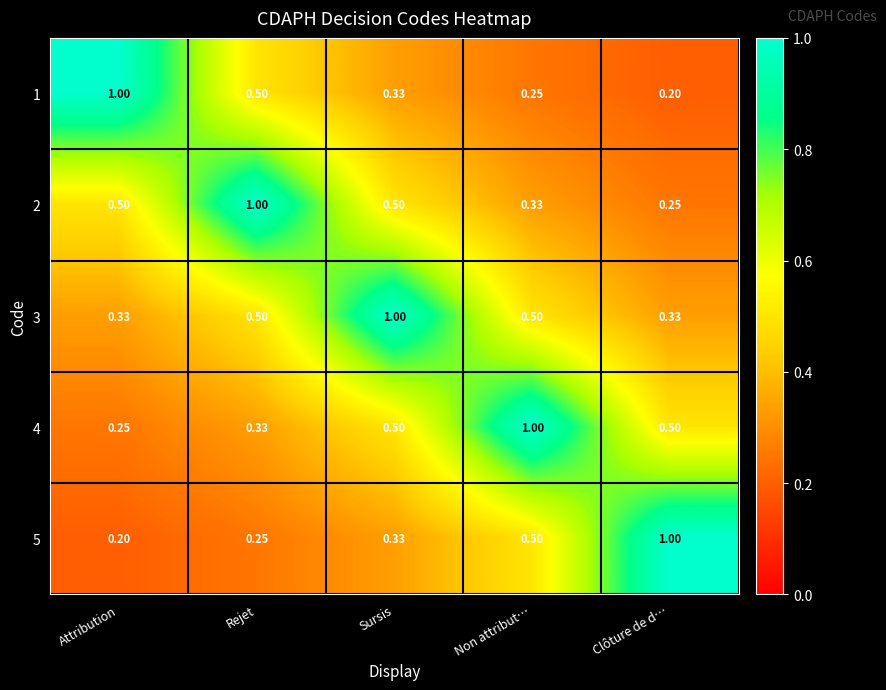

List the labels in order of 5 value, largest first.

Clôture de d…, Non attribut…, Sursis, Rejet, Attribution